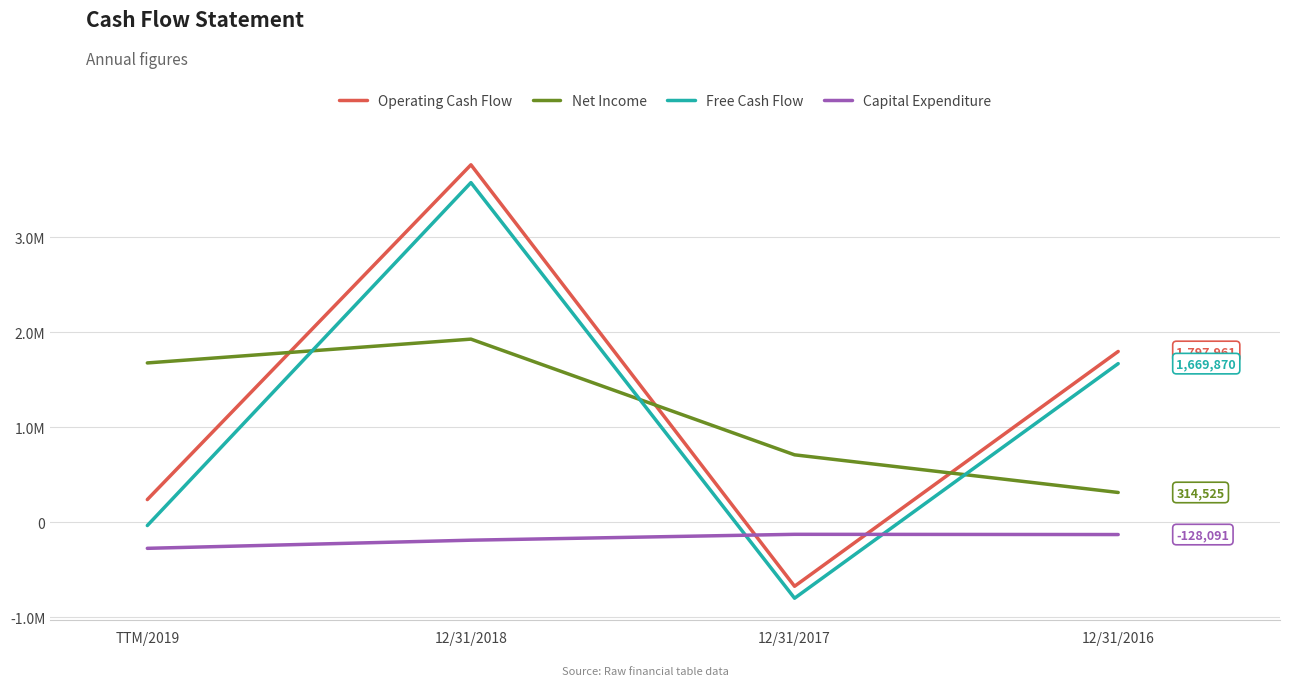

Rank the series by their maximum value, from lowest to highest.

Capital Expenditure, Net Income, Free Cash Flow, Operating Cash Flow